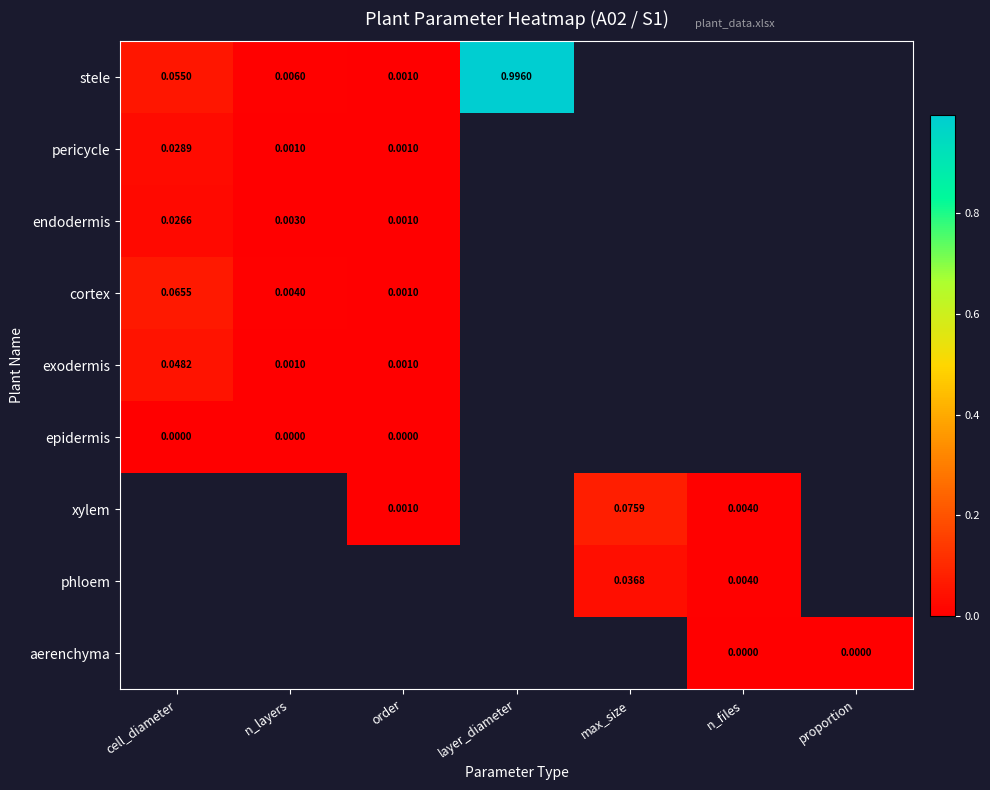

Which has a higher value, proportion or max_size?

max_size